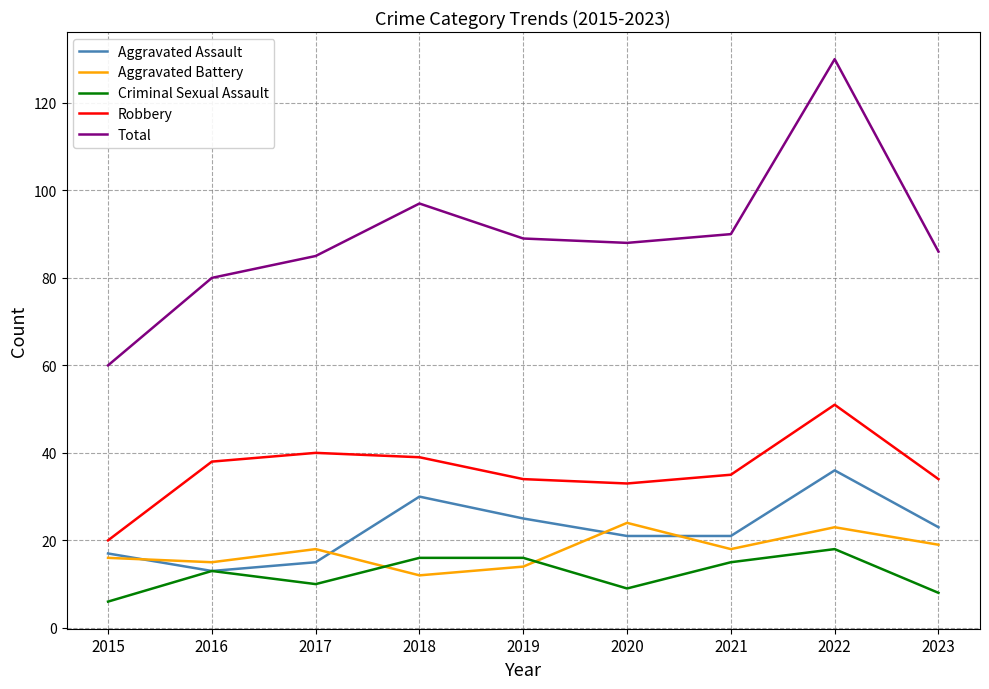

Reading left to right, list all the values displayed in this chart.

Aggravated Assault: 17	13	15	30	25	21	21	36	23
Aggravated Battery: 16	15	18	12	14	24	18	23	19
Criminal Sexual Assault: 6	13	10	16	16	9	15	18	8
Robbery: 20	38	40	39	34	33	35	51	34
Total: 60	80	85	97	89	88	90	130	86